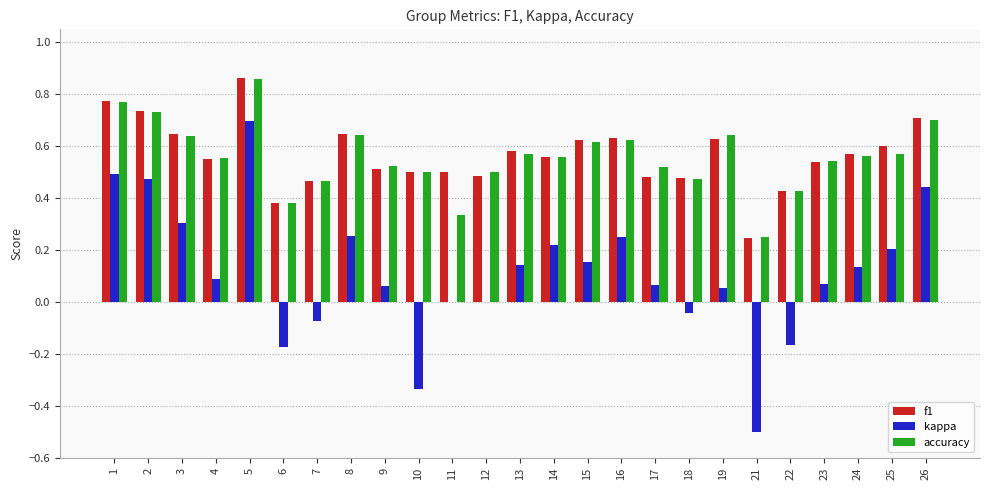

Is it true that accuracy equals 0.2 at 25?

False